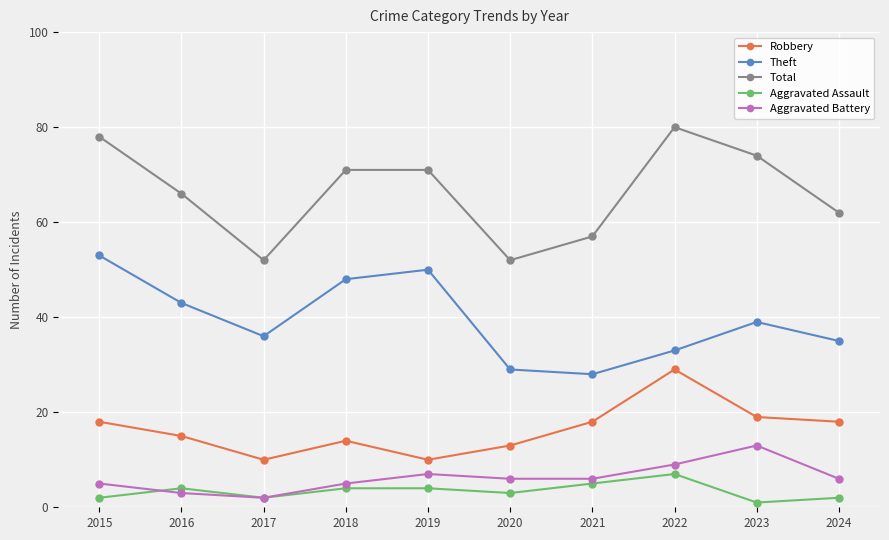

At which label is Theft closest to 40?

2023